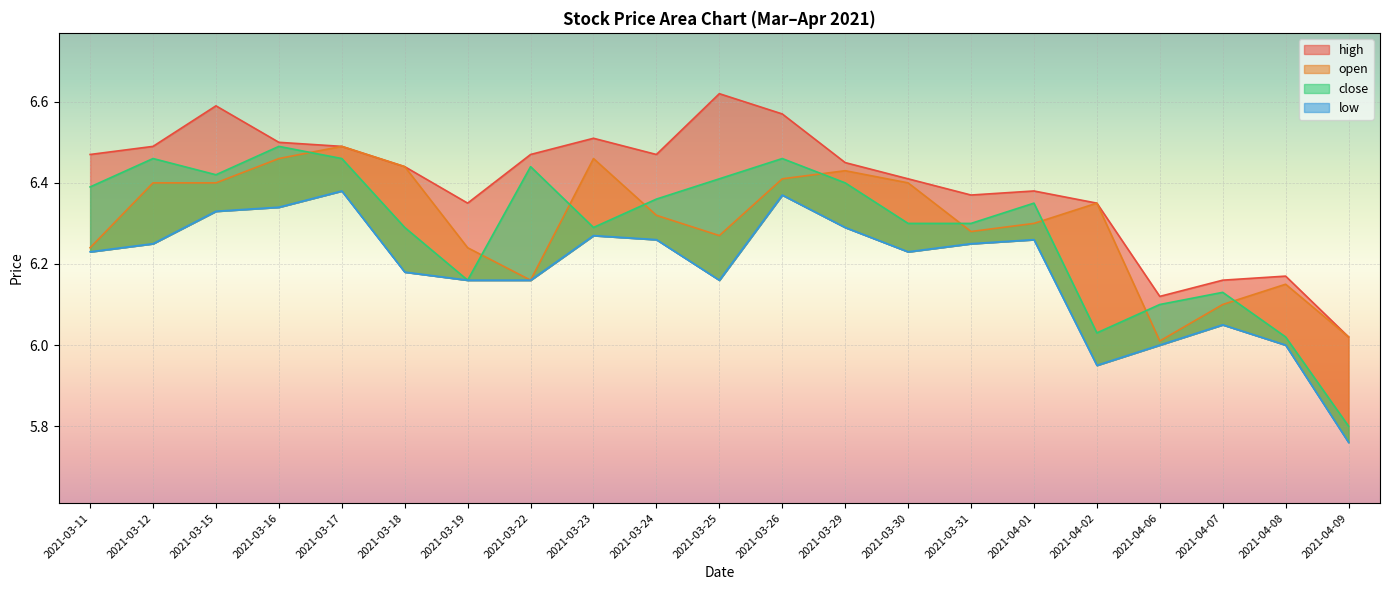

What is the maximum value for open?

6.5